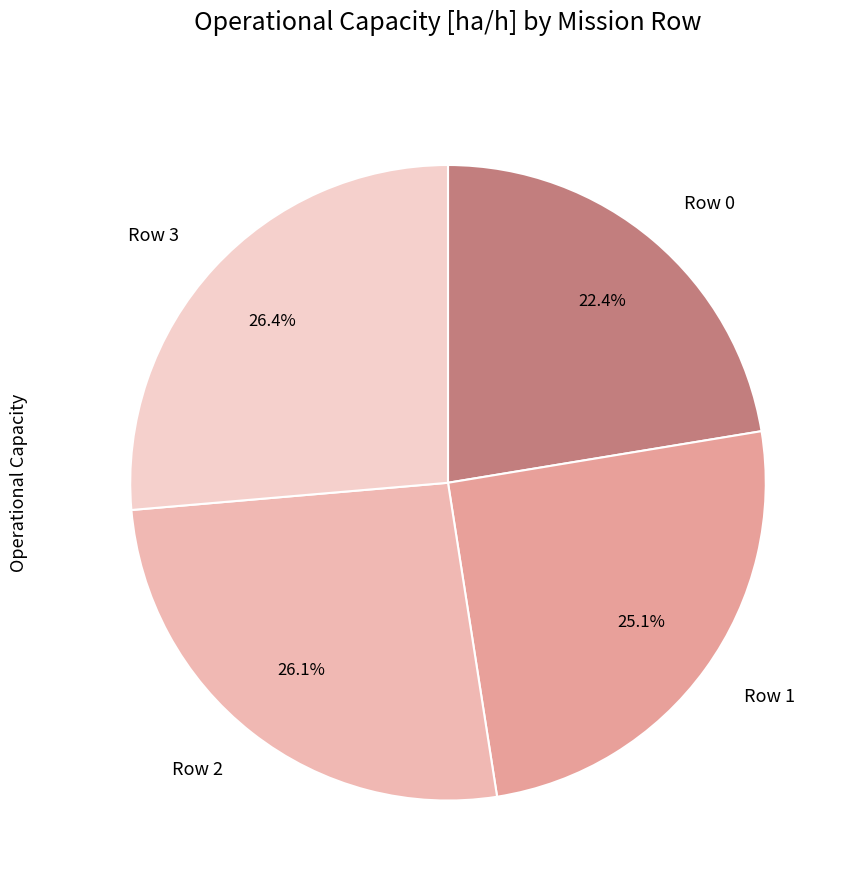

Count the number of slices in the pie.

4